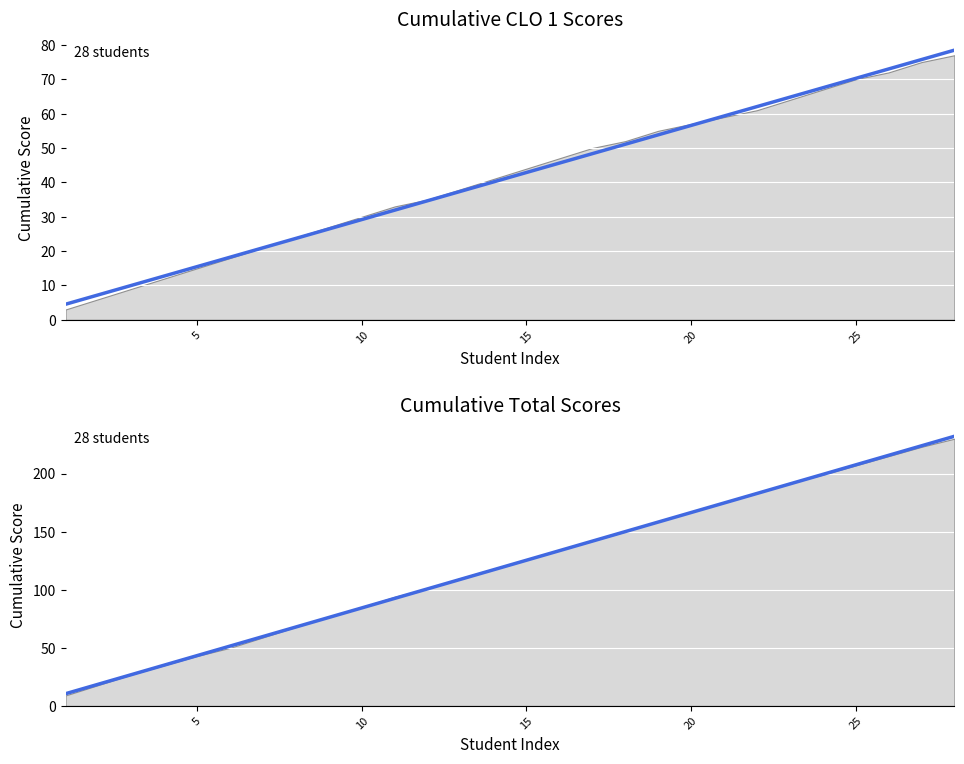

What is the lowest value of the Trend Total series?

10.5